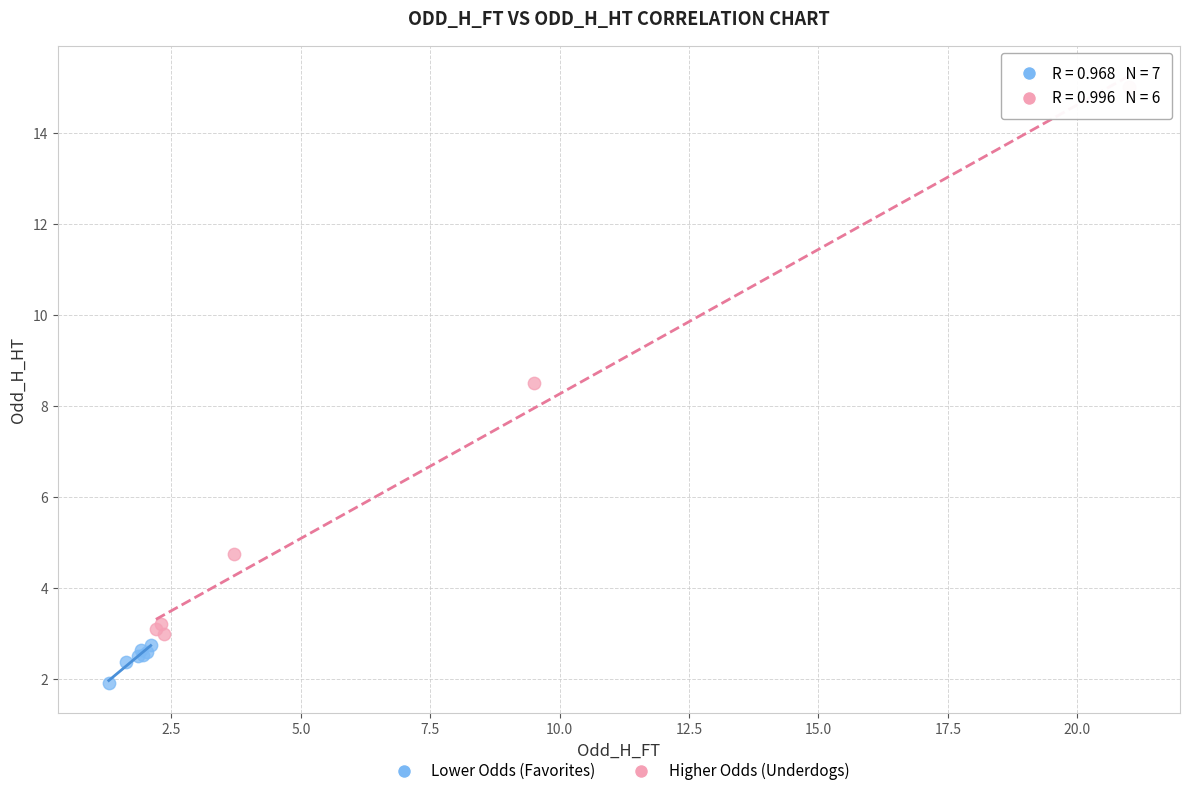

Which series has the widest spread of Y values?

Higher Odds (Underdogs)